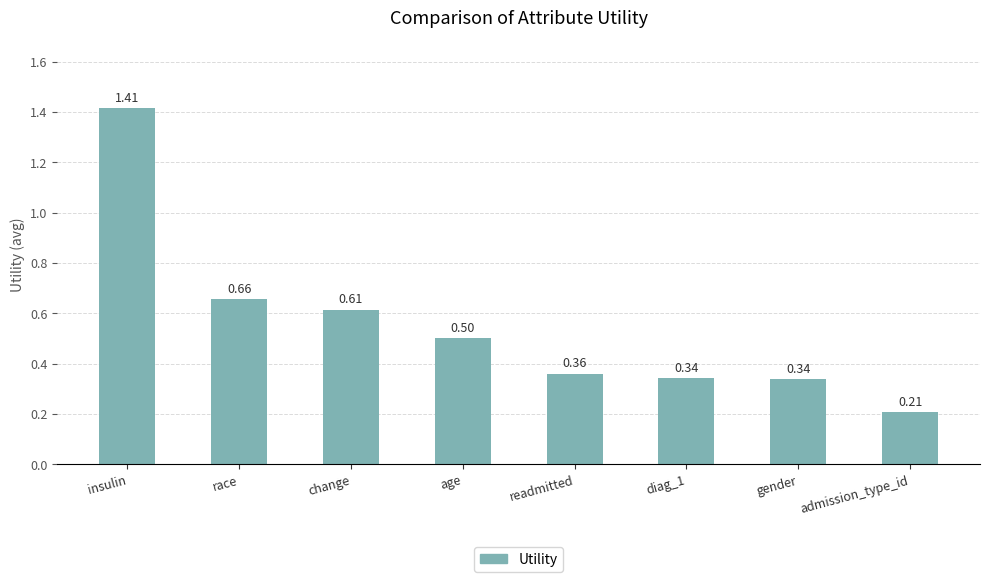

What position from the right is diag_1?

3